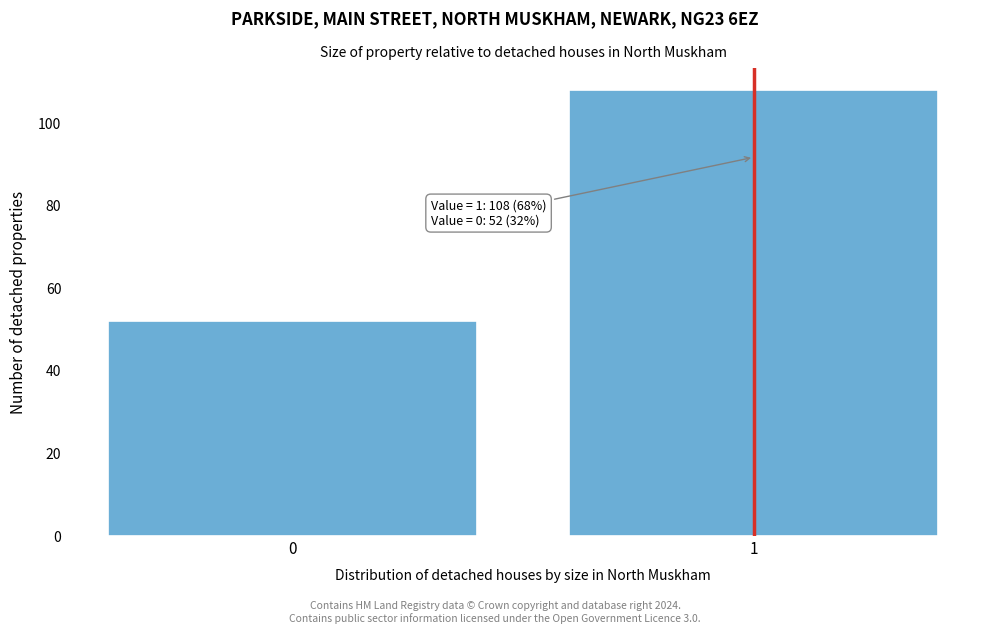

Reading left to right, list all the values displayed in this chart.

0=52	1=108